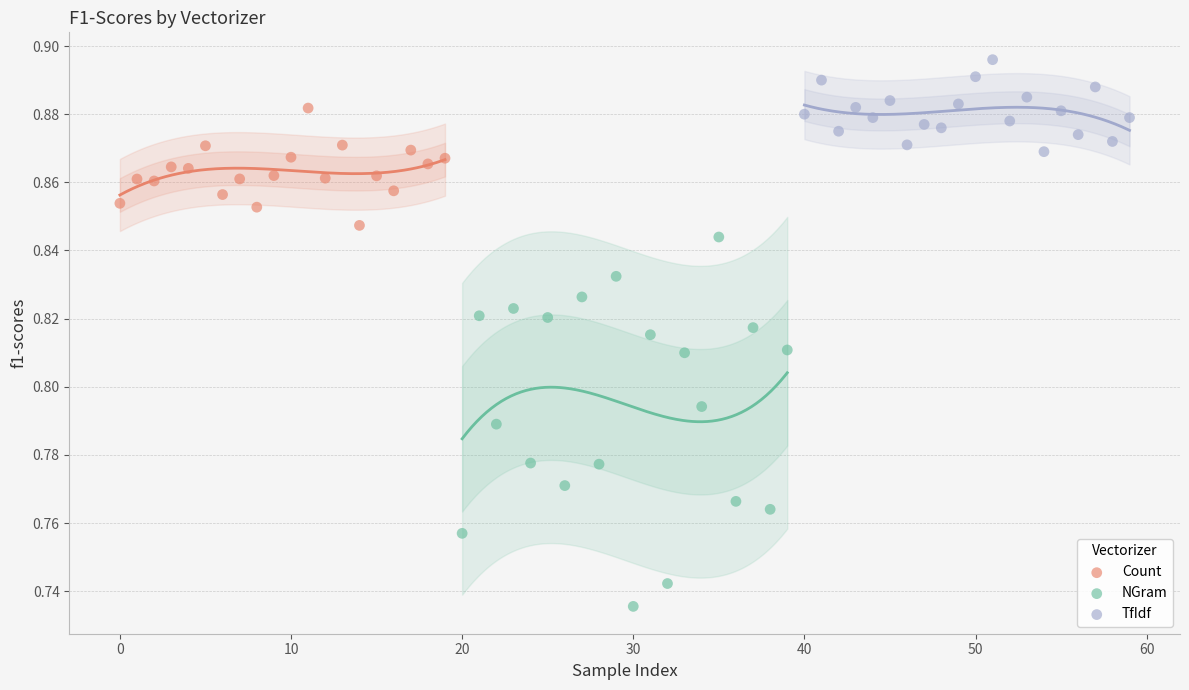

Which series contains the highest Y value?

TfIdf